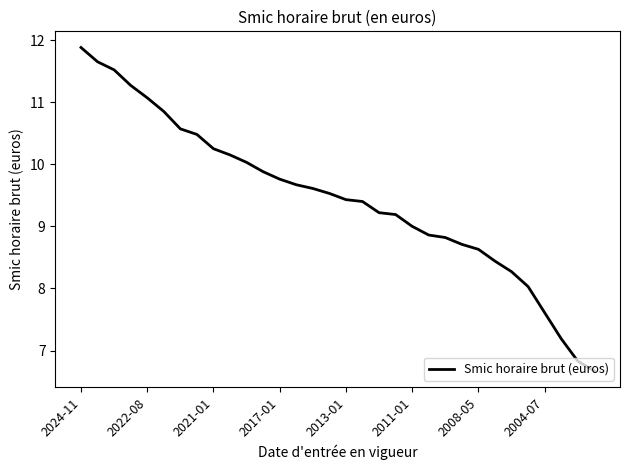

What is the greatest value displayed?

11.9